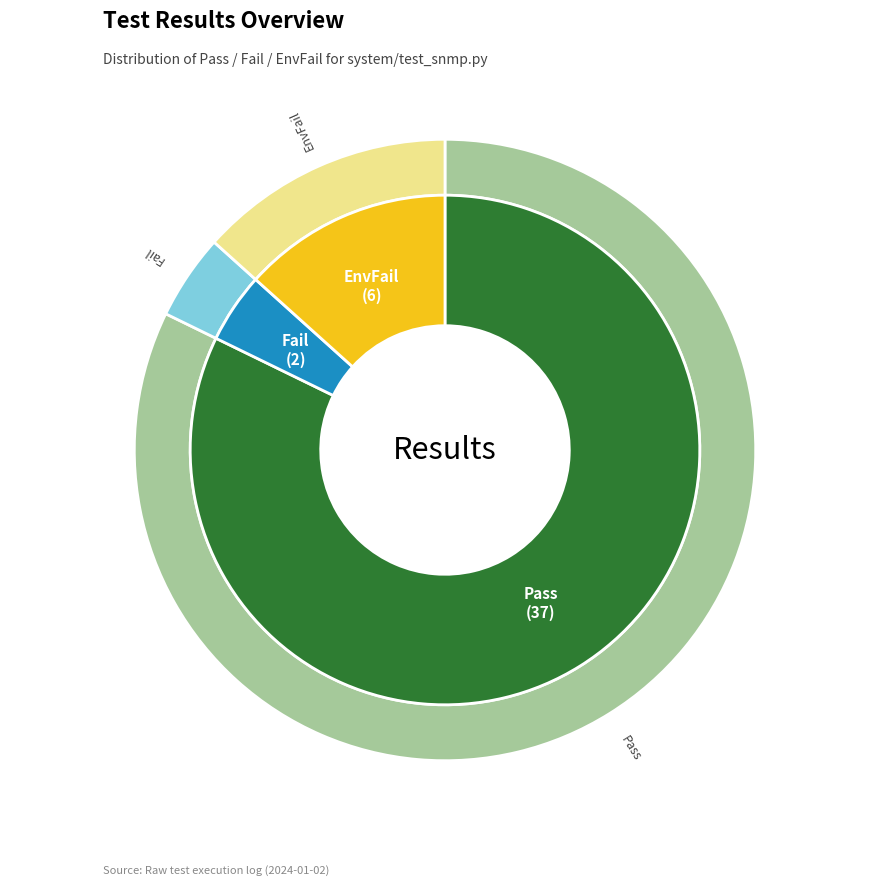

True or false: Pass accounts for 82% of the total.

True